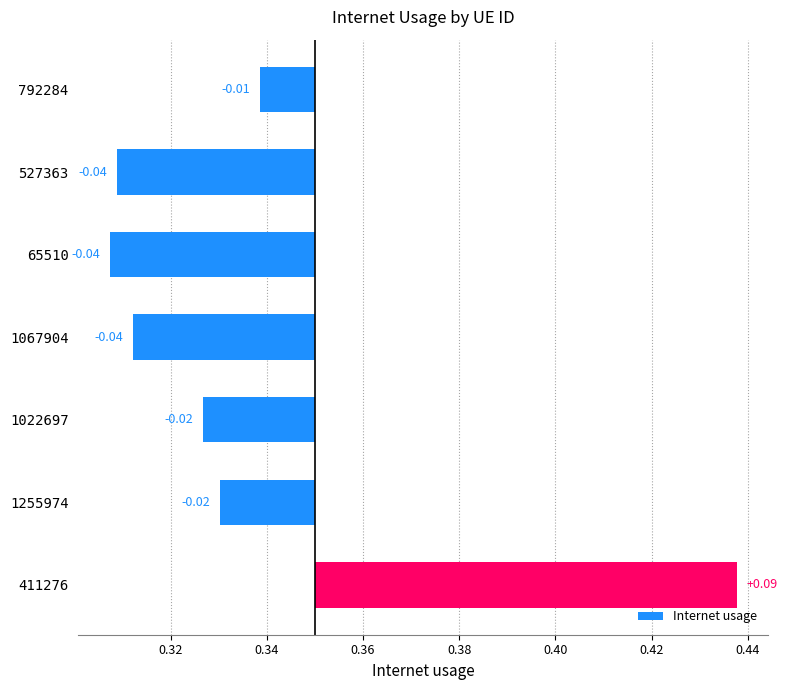

Reading right to left, extract all data points from this chart.

0.1	-0.0	-0.0	-0.0	-0.0	-0.0	-0.0